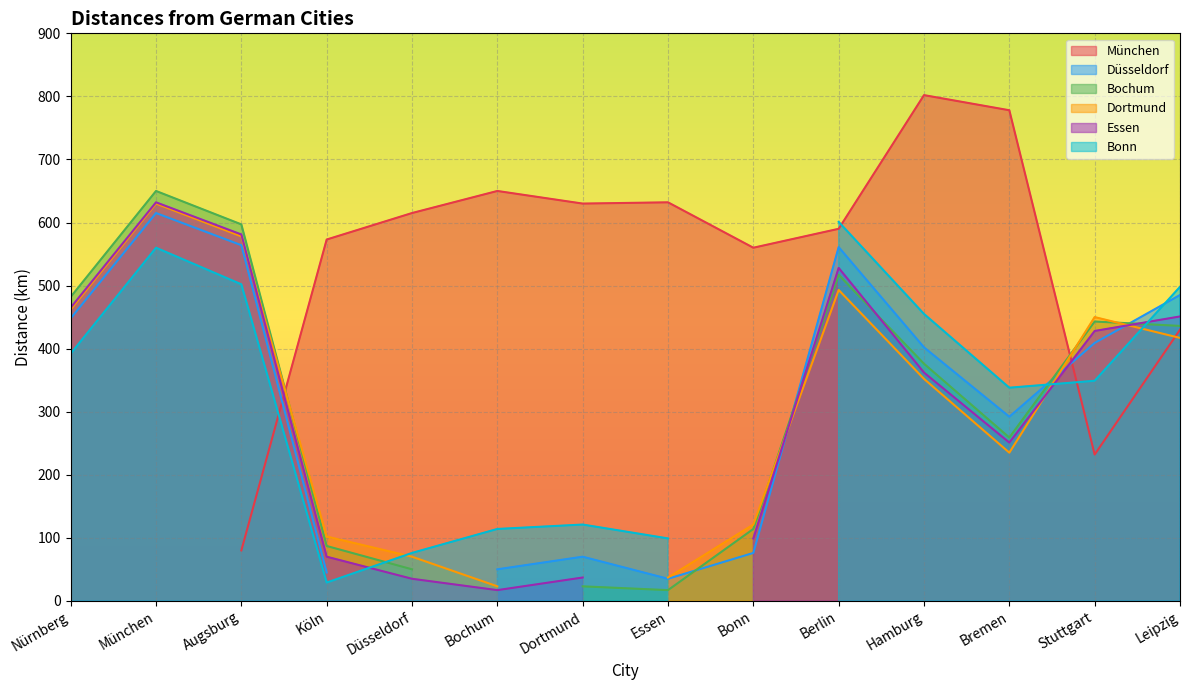

How many values in Essen are above zero?

13